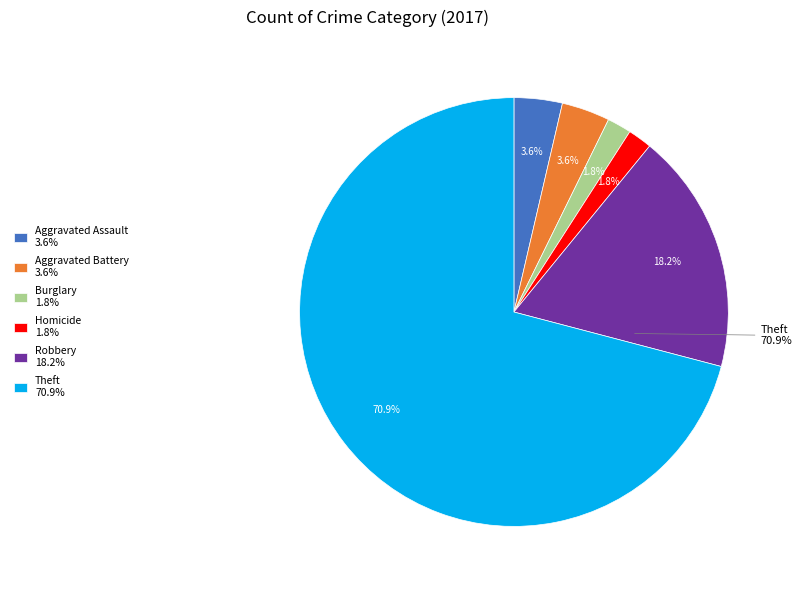

Is the sum of Theft and Homicide greater than half?

Yes